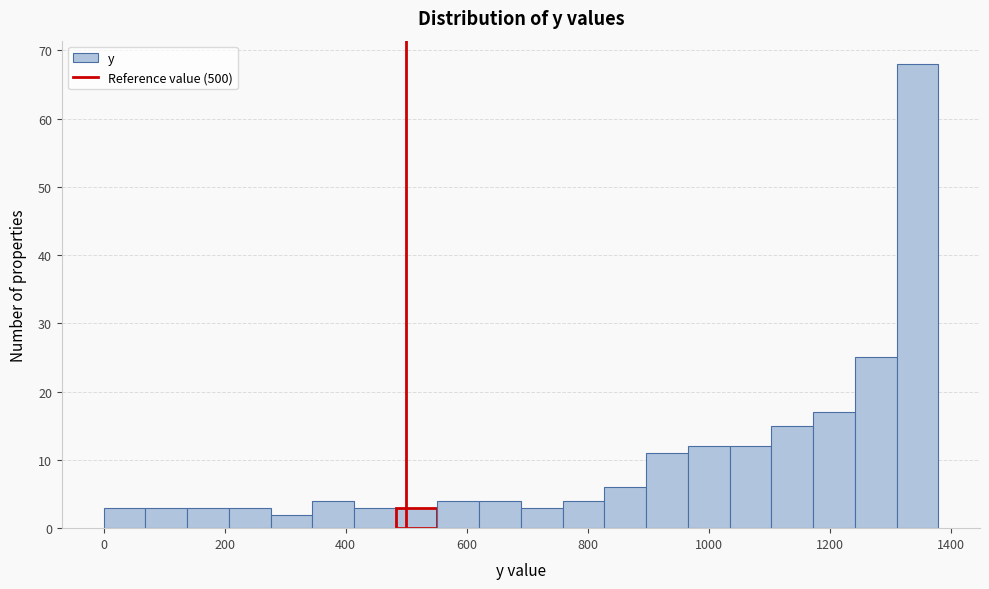

Read against the x-axis, roughly where is the centre of the tallest bar?

1340